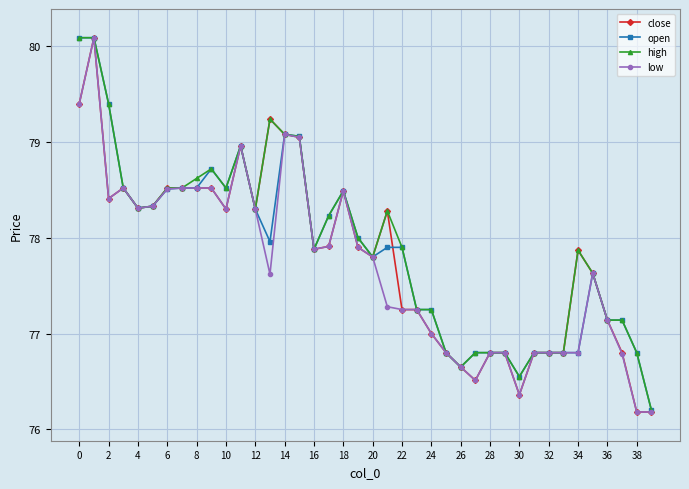

What is the maximum value for low?

80.1